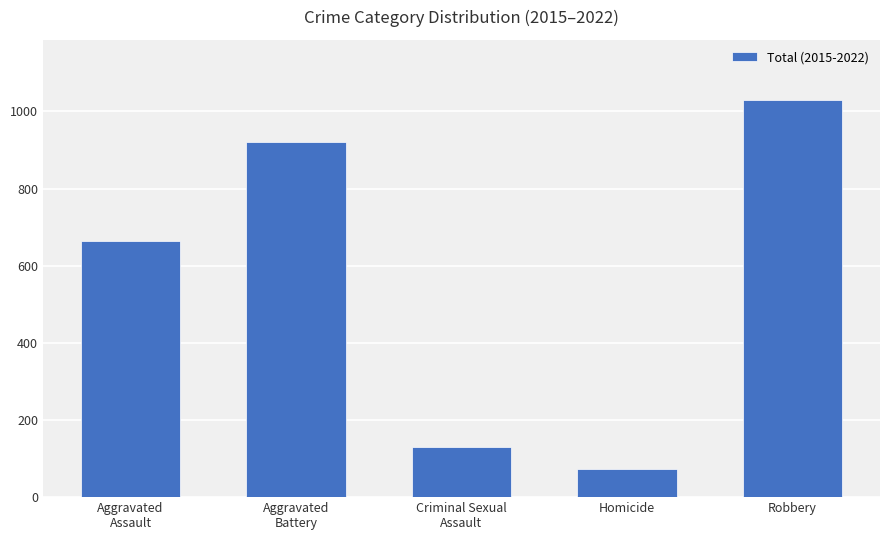

How many distinct data groups are displayed?

1